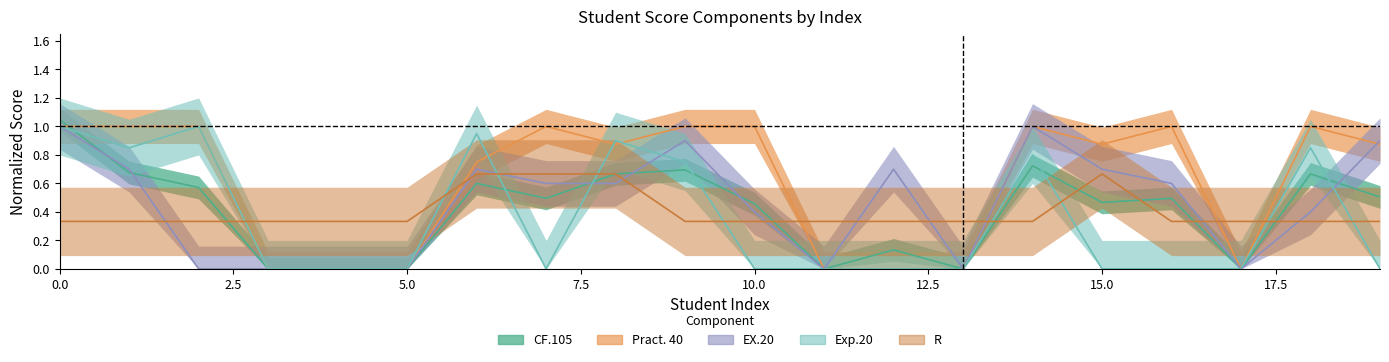

Where do Exp.20 and CF.105 first cross each other?

0 and 1